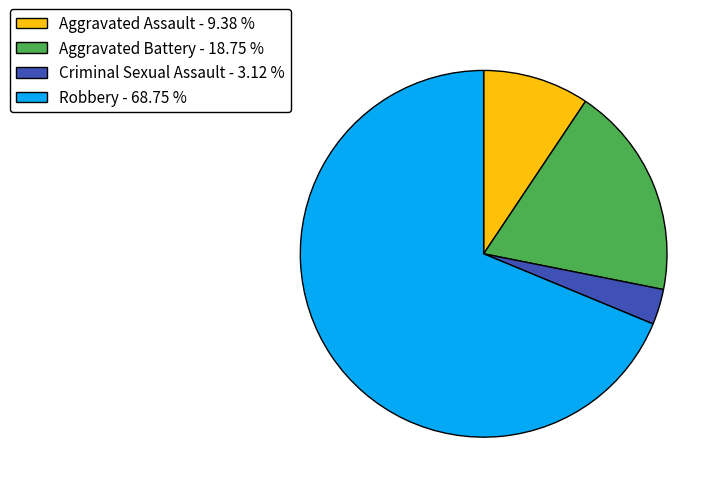

What is the ratio of the value at Robbery to the value at Aggravated Battery?

3.7